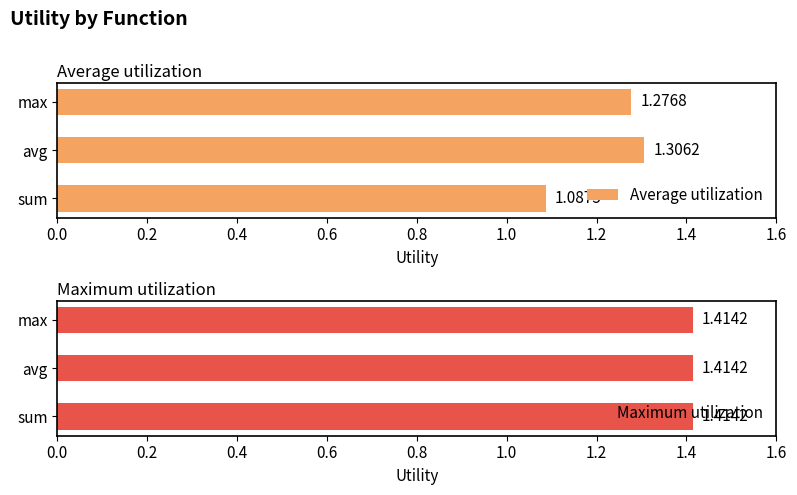

Rank the categories by Average utilization value from highest to lowest.

avg, max, sum